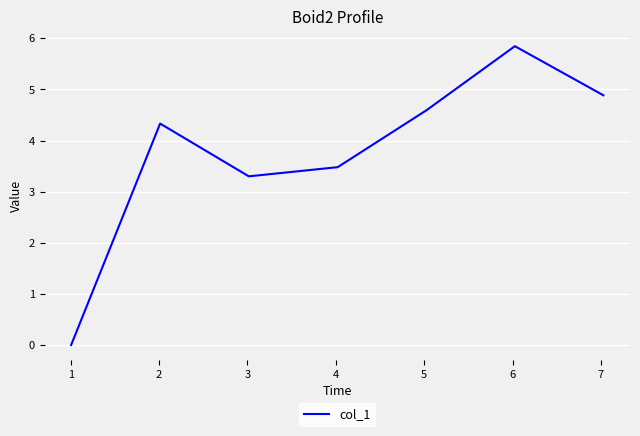

How many interior local peaks (higher than both neighbors) does the data have?

2